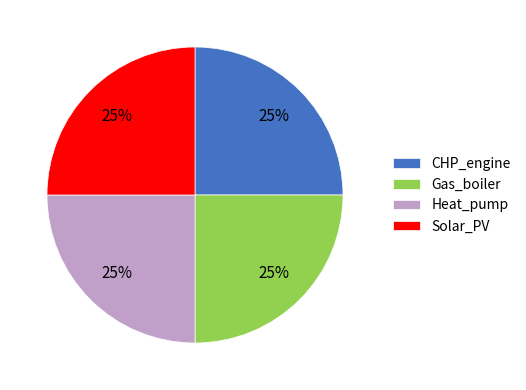

Does any single category account for the majority?

No